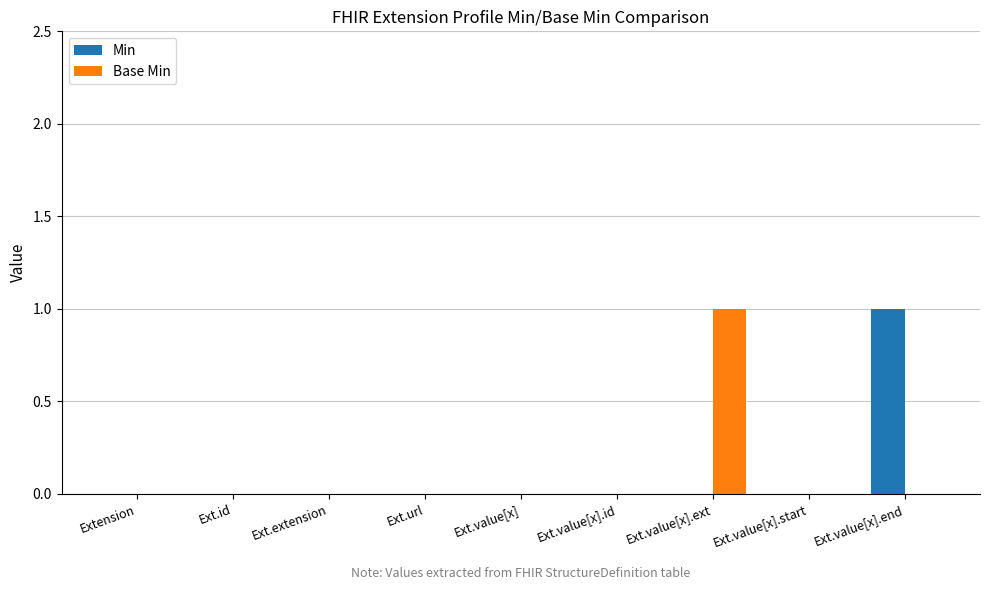

How many series are shown in this chart?

2